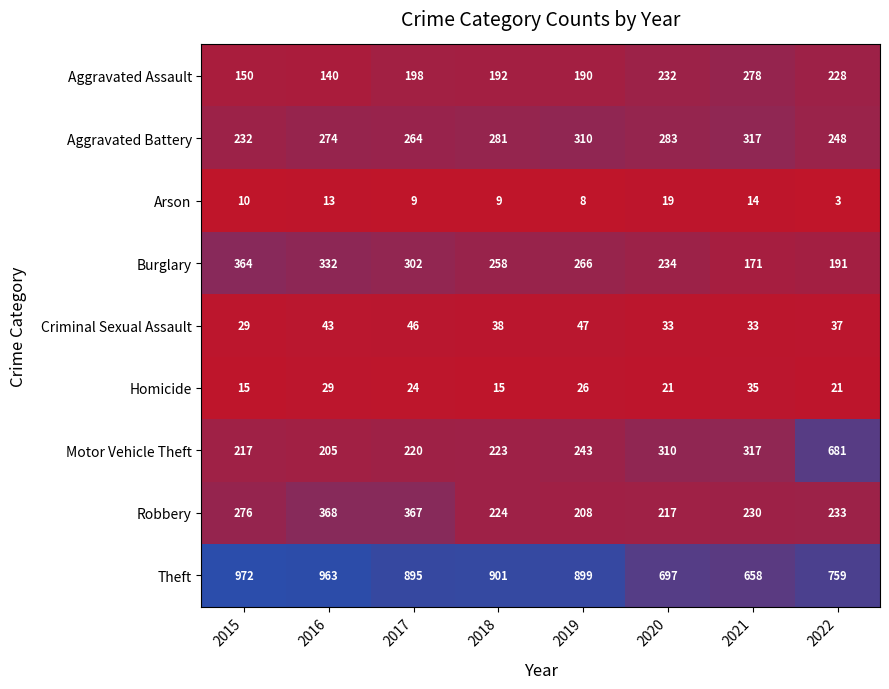

Where does the Burglary series first go above 266?

2015